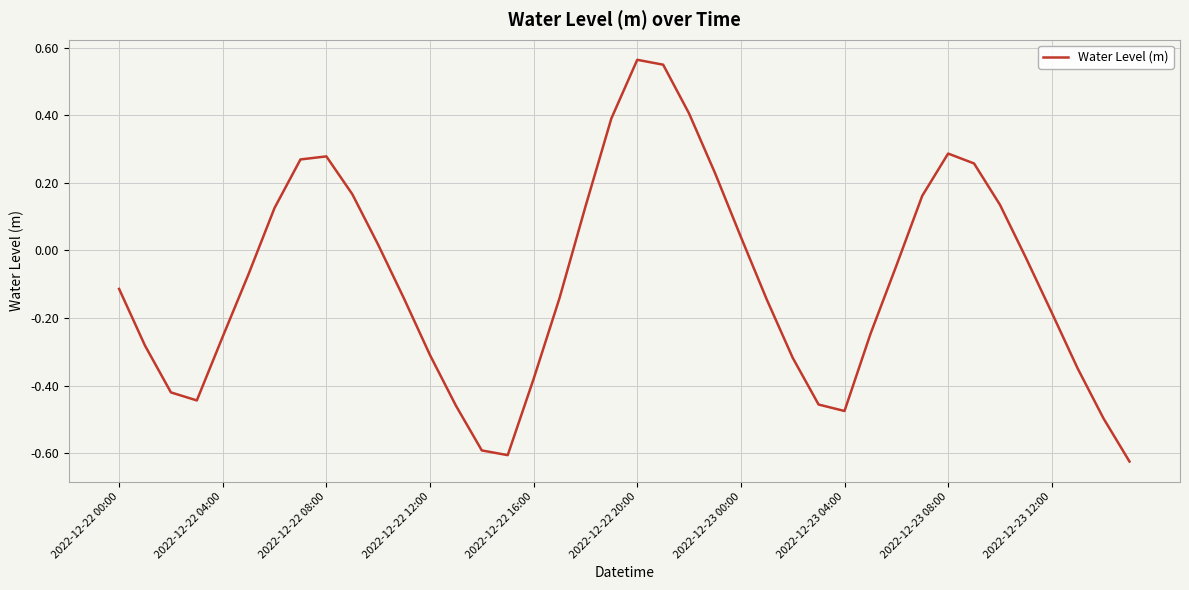

What is the difference between the maximum and minimum values?

1.2